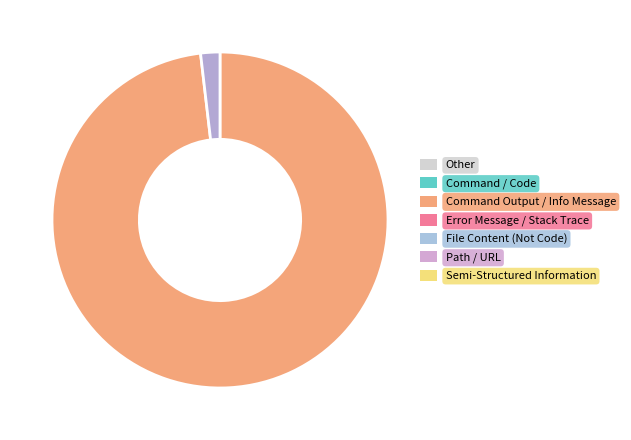

Is there a majority slice in this chart?

Yes